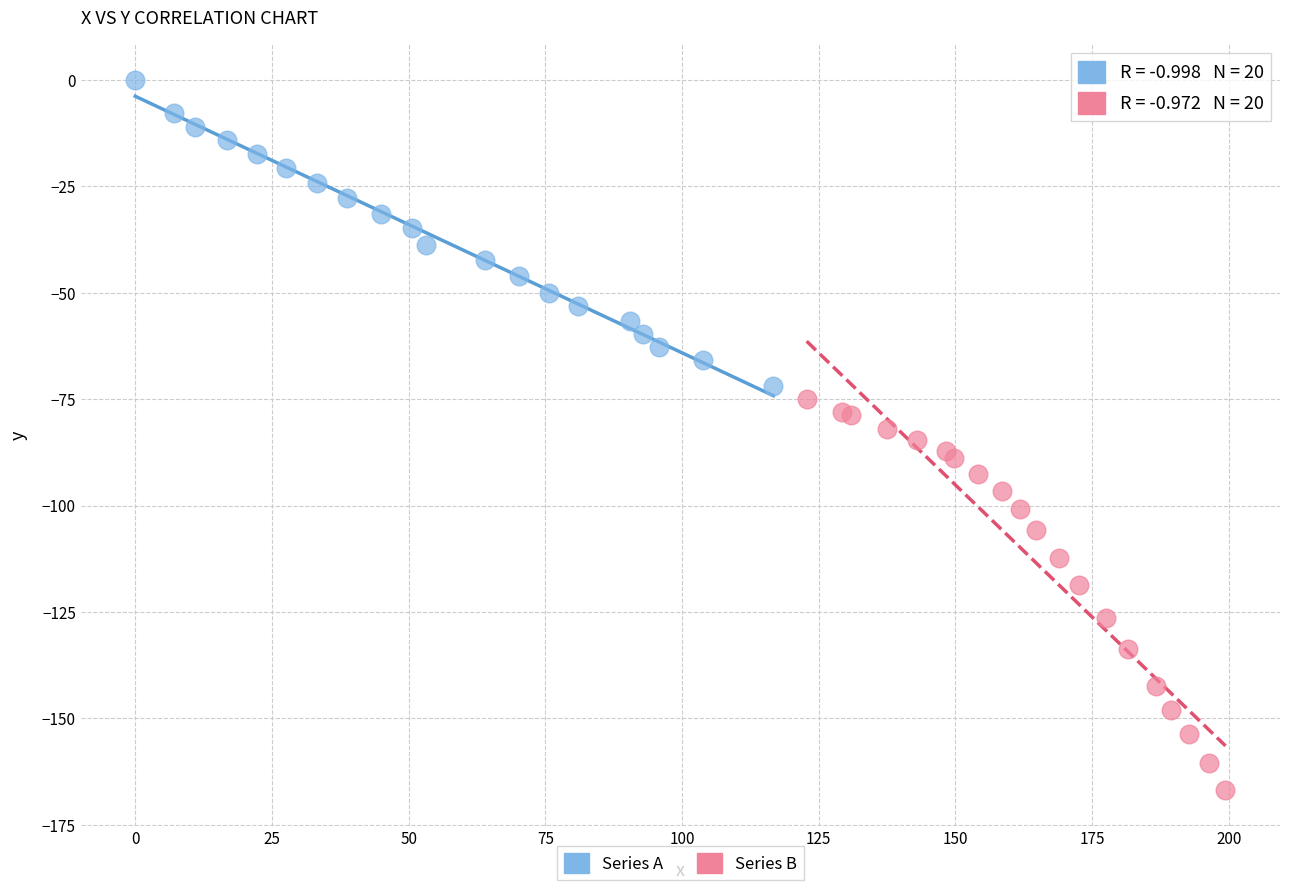

Which series reaches the maximum Y coordinate?

Series A